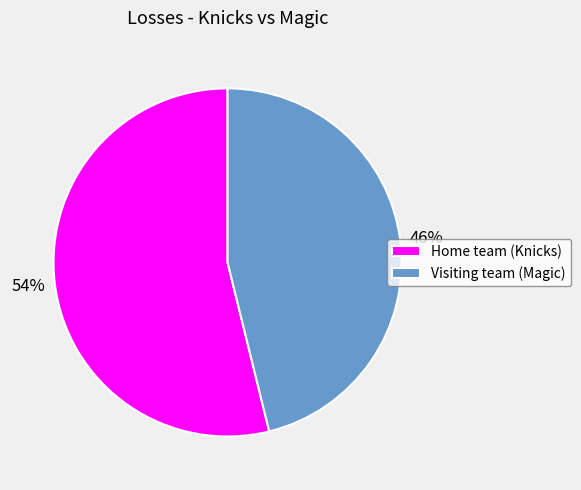

How many segments does this pie chart have?

2